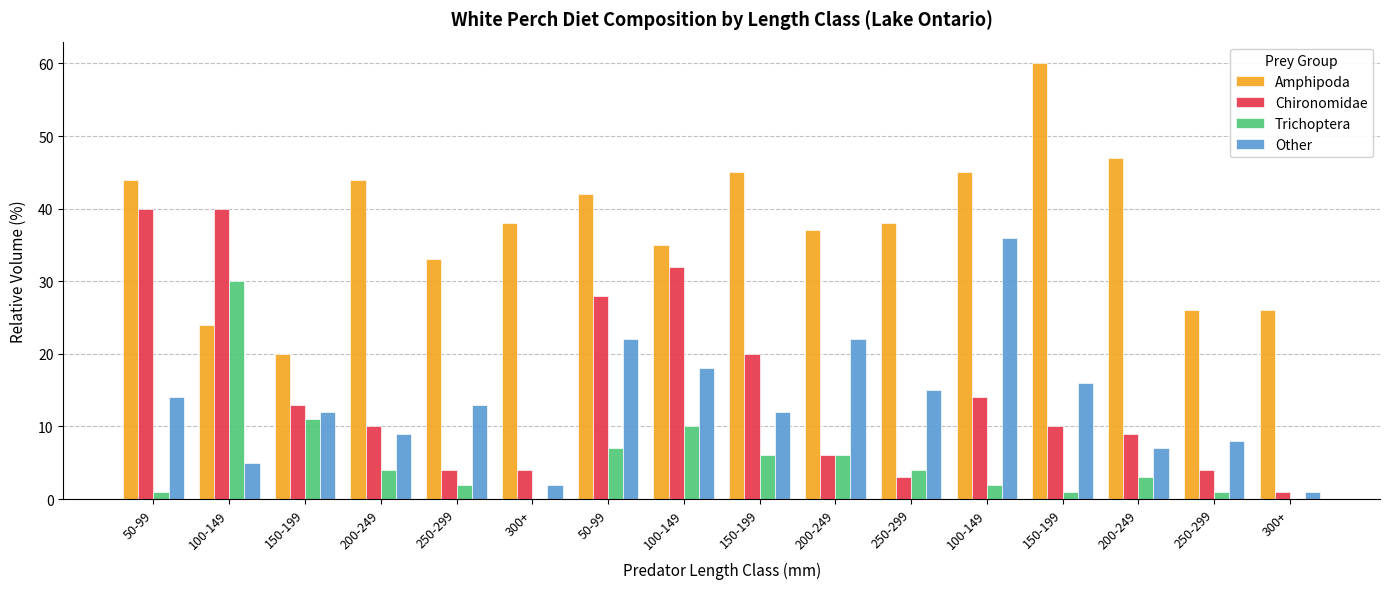

Between 250-299 and 200-249, which is larger?

200-249